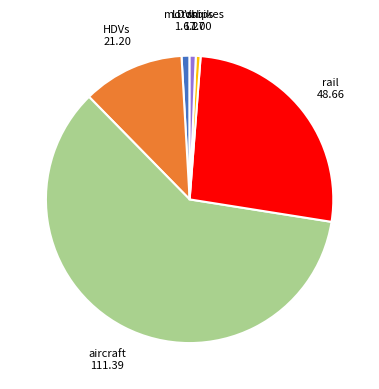

Is there a majority slice in this chart?

Yes